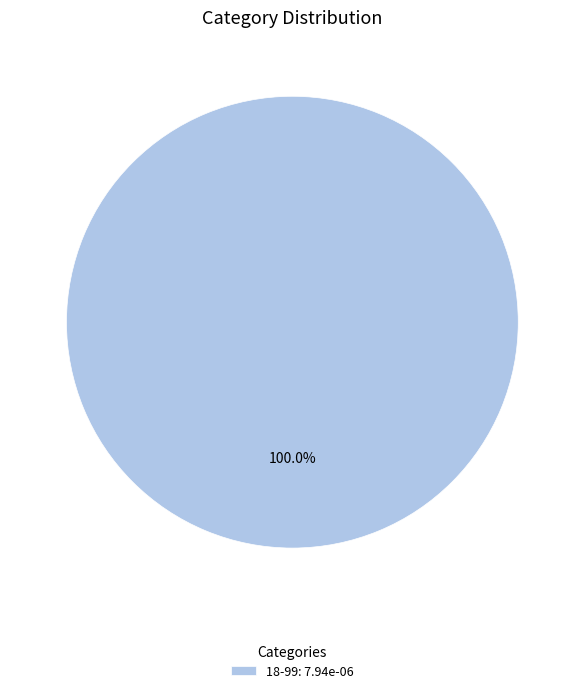

Rank the categories by value from lowest to highest.

18-99: 7.94e-06